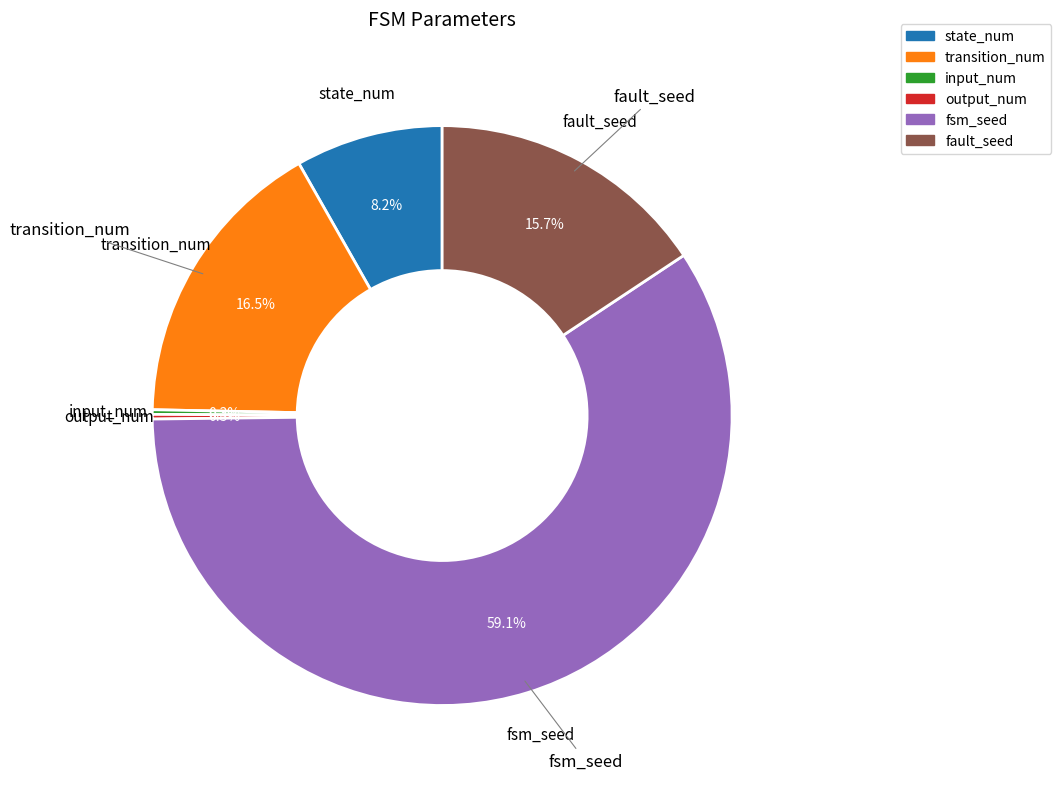

What is the largest slice in the pie chart?

fsm_seed